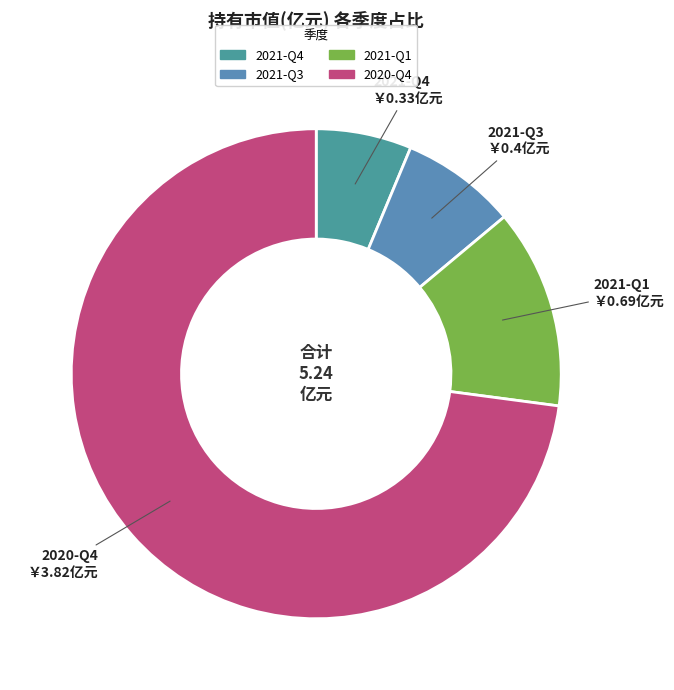

True or false: 2020-Q4 accounts for 66% of the total.

False